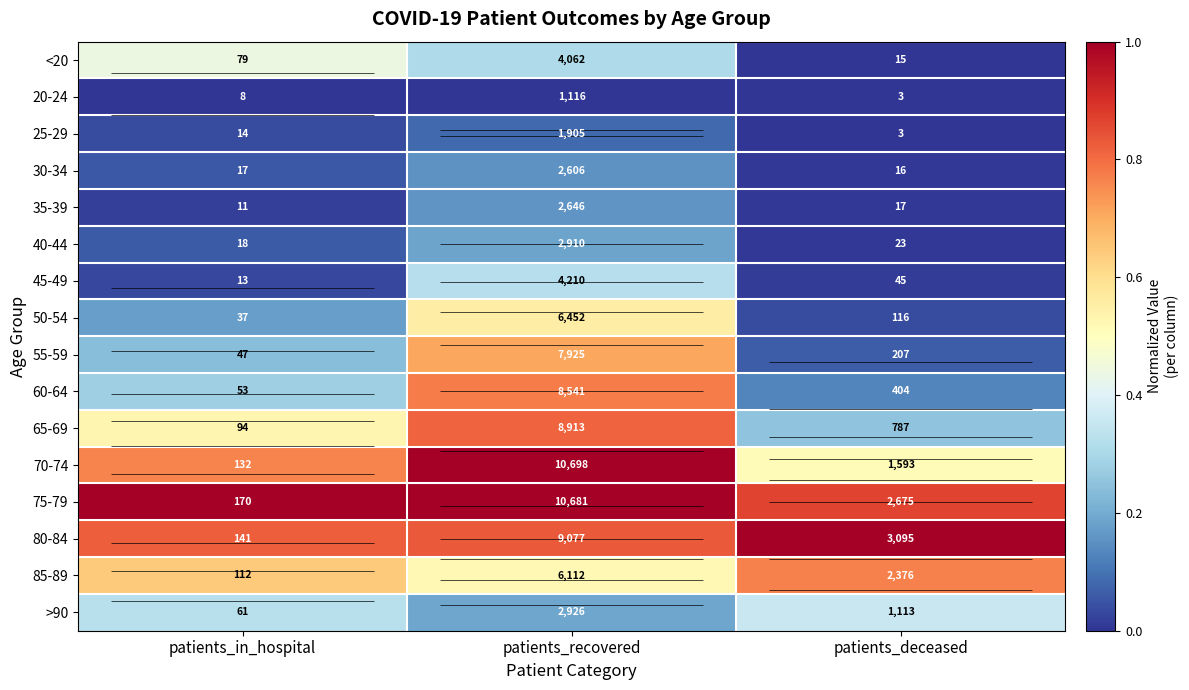

At which category is the sum across all series the highest?

patients_recovered